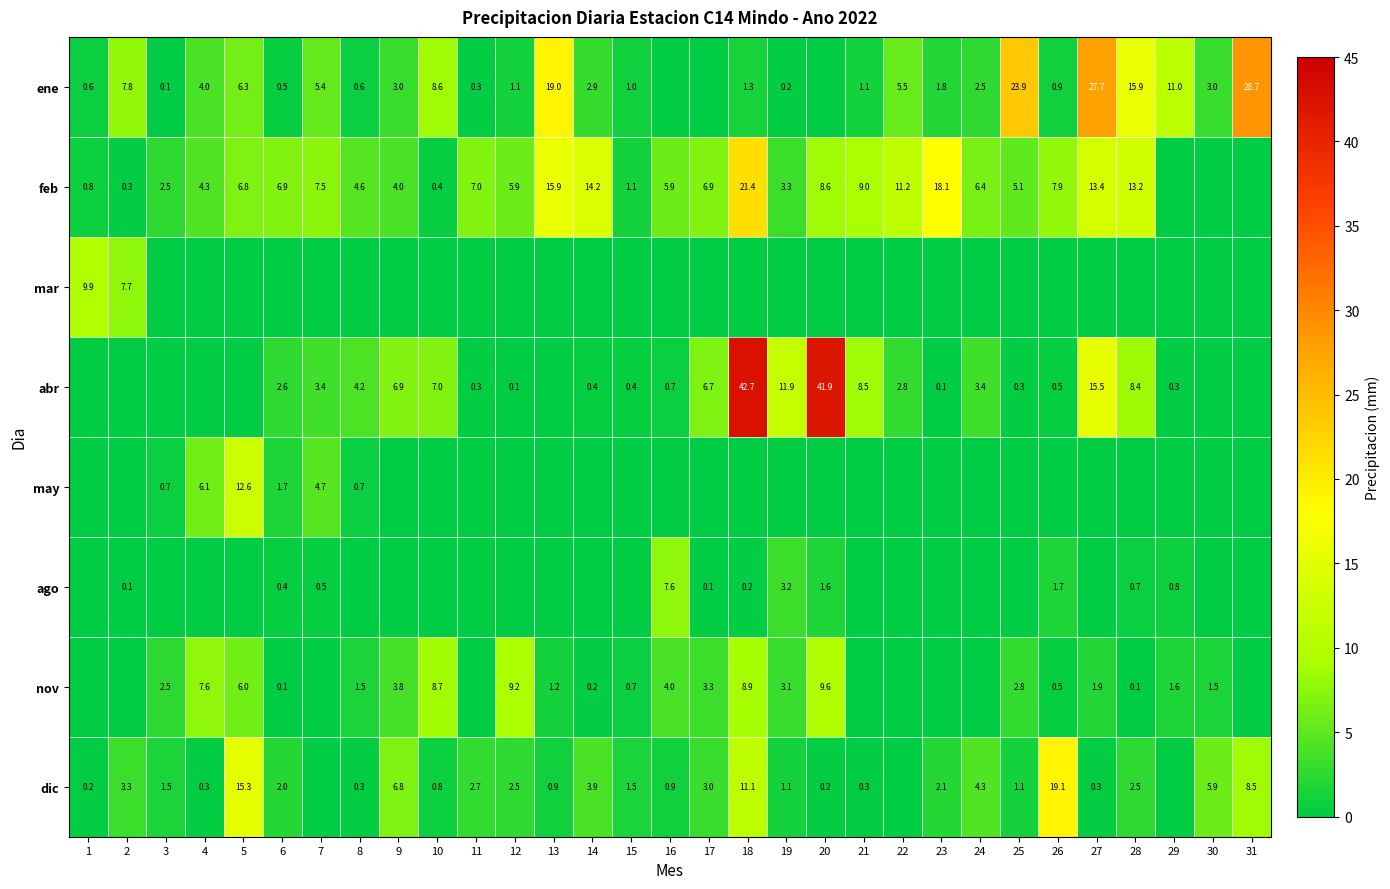

What is the spread (max minus min) of values at 26?

19.1